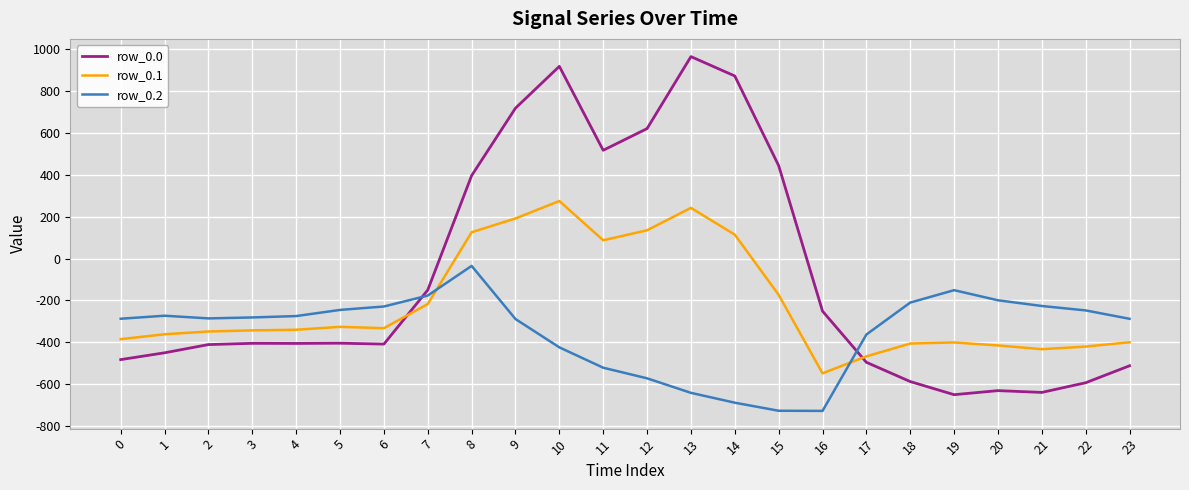

Which series changed the most between 1 and 15?

row_0.0